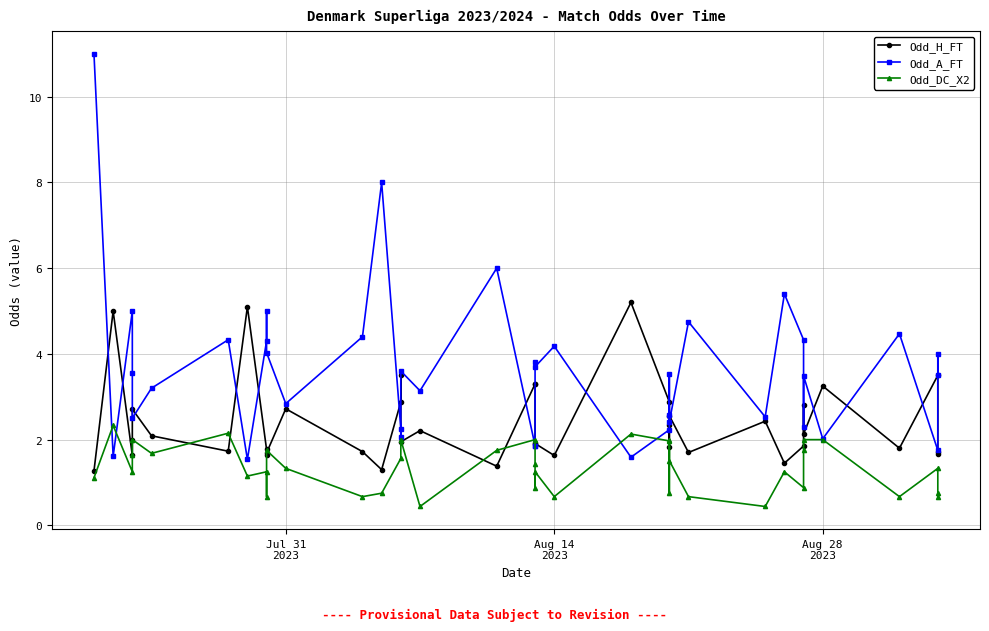

What is the sum of all Odd_H_FT values?

95.4